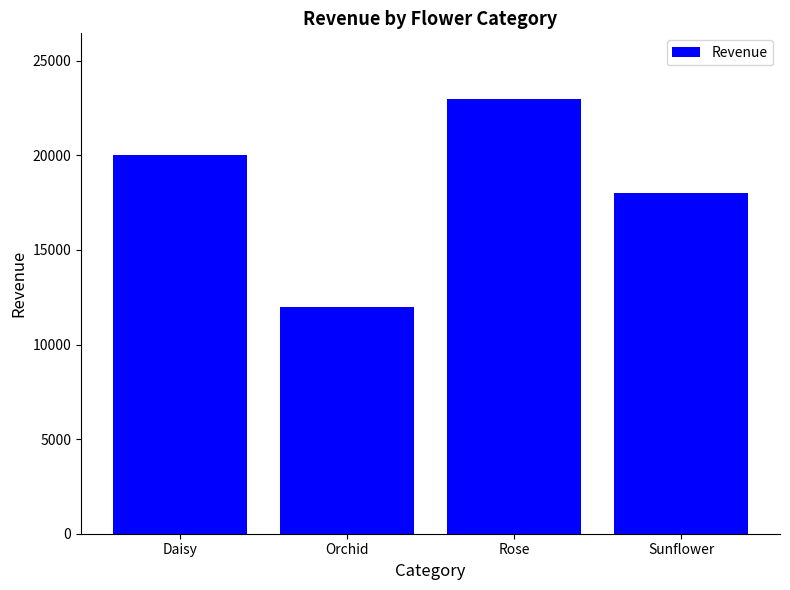

What is the sum of all values?

73000